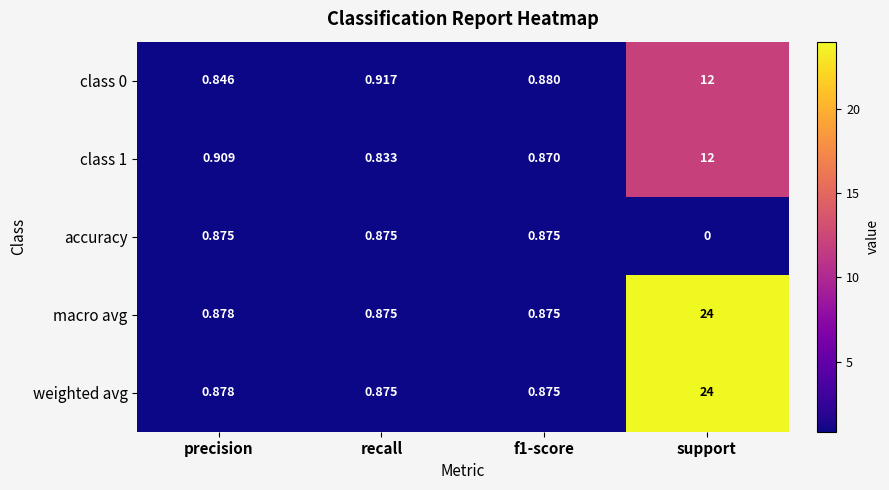

At which category is the sum across all series the highest?

support